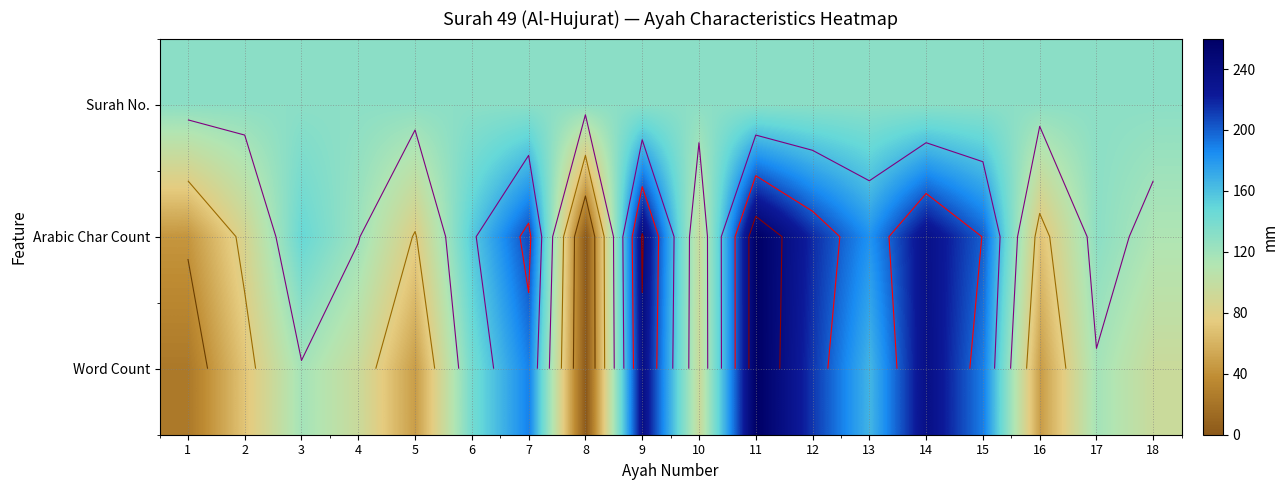

Between 7 and 15, which series saw the biggest shift?

Arabic Char Count